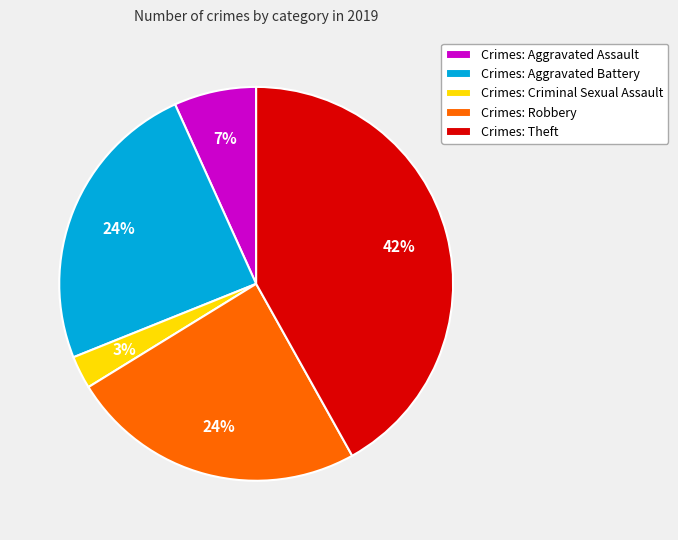

Is there a majority slice in this chart?

No